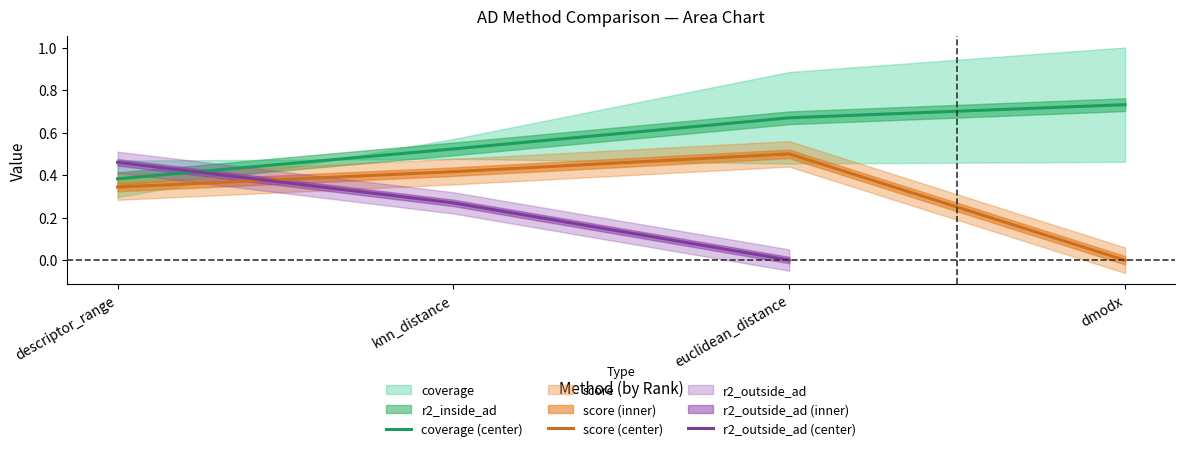

Does the chart display data point markers on the line(s)?

No